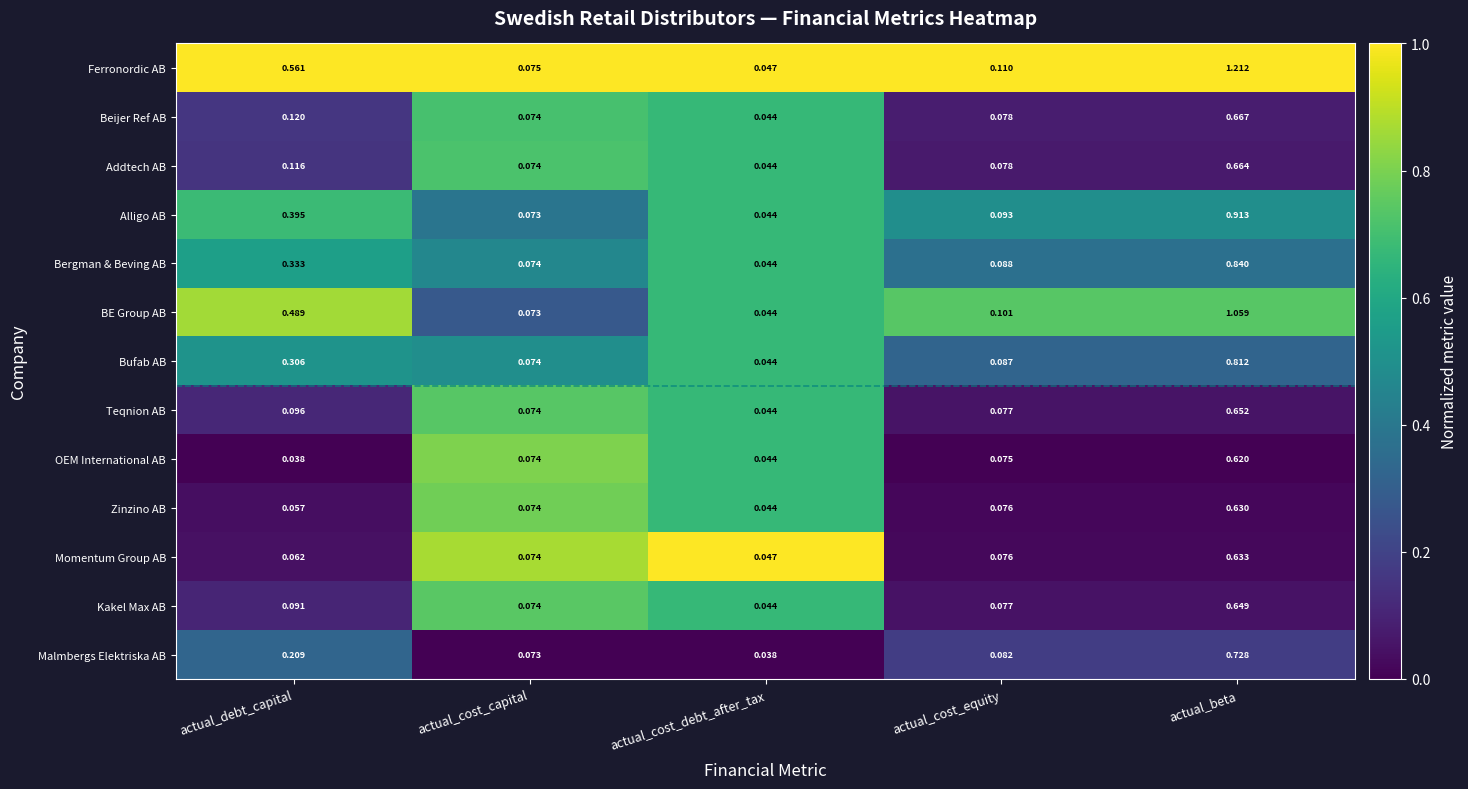

Rank the series by their maximum value, from highest to lowest.

Ferronordic AB, BE Group AB, Alligo AB, Bergman & Beving AB, Bufab AB, Malmbergs Elektriska AB, Beijer Ref AB, Addtech AB, Teqnion AB, Kakel Max AB, Momentum Group AB, Zinzino AB, OEM International AB